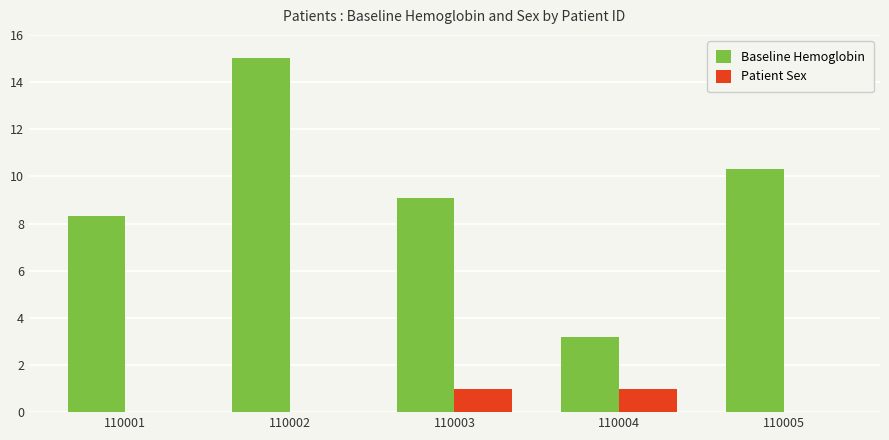

What is the average value of the Baseline Hemoglobin series?

9.2